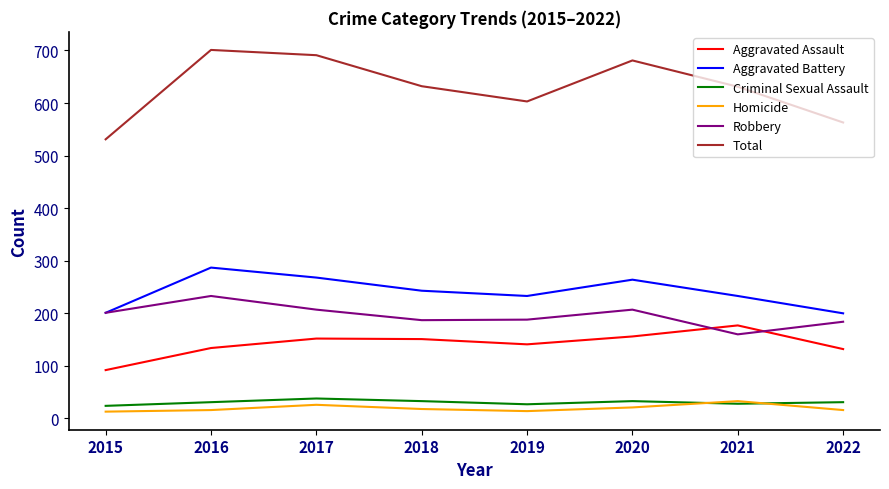

What is the highest value of the Homicide series?

33